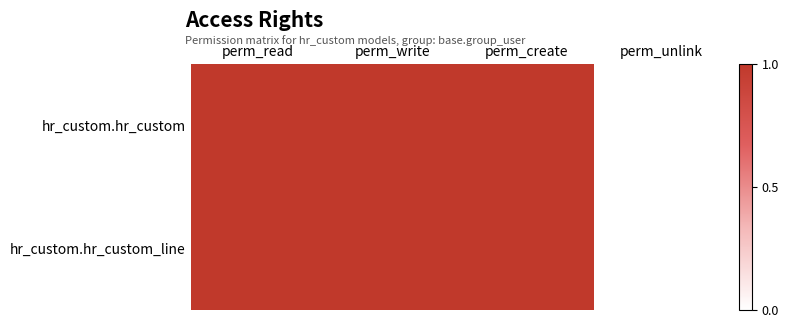

At which category is the sum across all series the highest?

perm_read